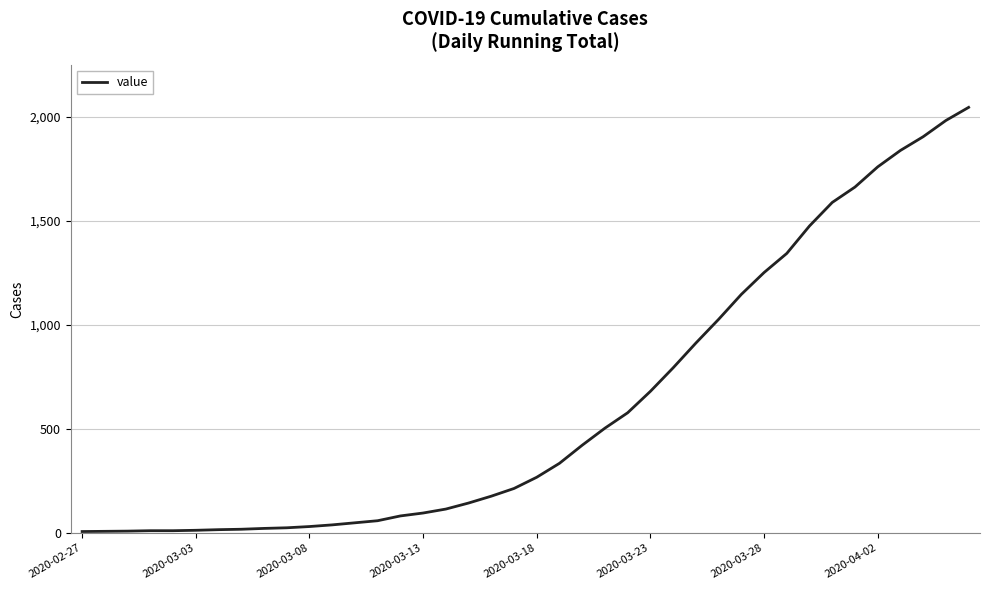

What is the maximum value shown in the chart?

2046